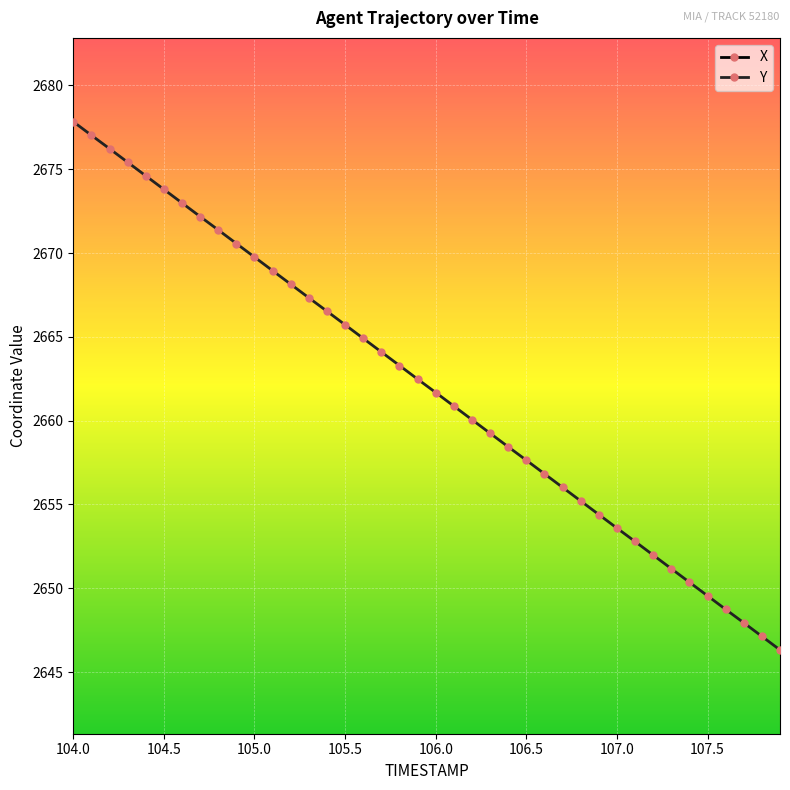

Reading left to right, list all the values displayed in this chart.

X: 144.8	144.8	144.9	144.9	144.9	144.9	145.0	145.0	145.0	145.1	145.1	145.1	145.2	145.2	145.2	145.3	145.3	145.3	145.3	145.4	145.4	145.4	145.5	145.5	145.5	145.6	145.6	145.6	145.7	145.7	145.7	145.7	145.8	145.8	145.8	145.9	145.9	145.9	146.0	146.0
Y: 2677.8	2677.0	2676.2	2675.4	2674.6	2673.8	2673.0	2672.2	2671.4	2670.6	2669.8	2668.9	2668.1	2667.3	2666.5	2665.7	2664.9	2664.1	2663.3	2662.5	2661.7	2660.9	2660.1	2659.2	2658.4	2657.6	2656.8	2656.0	2655.2	2654.4	2653.6	2652.8	2652.0	2651.2	2650.4	2649.6	2648.7	2647.9	2647.1	2646.3